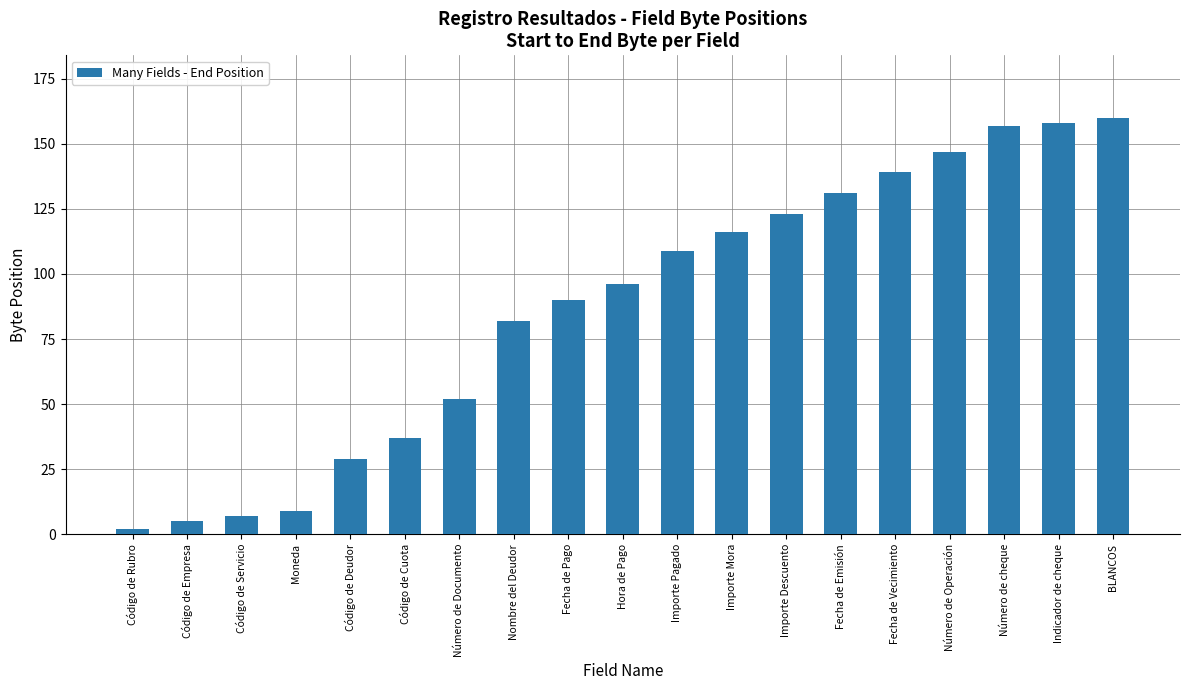

How many bars are there in total?

19